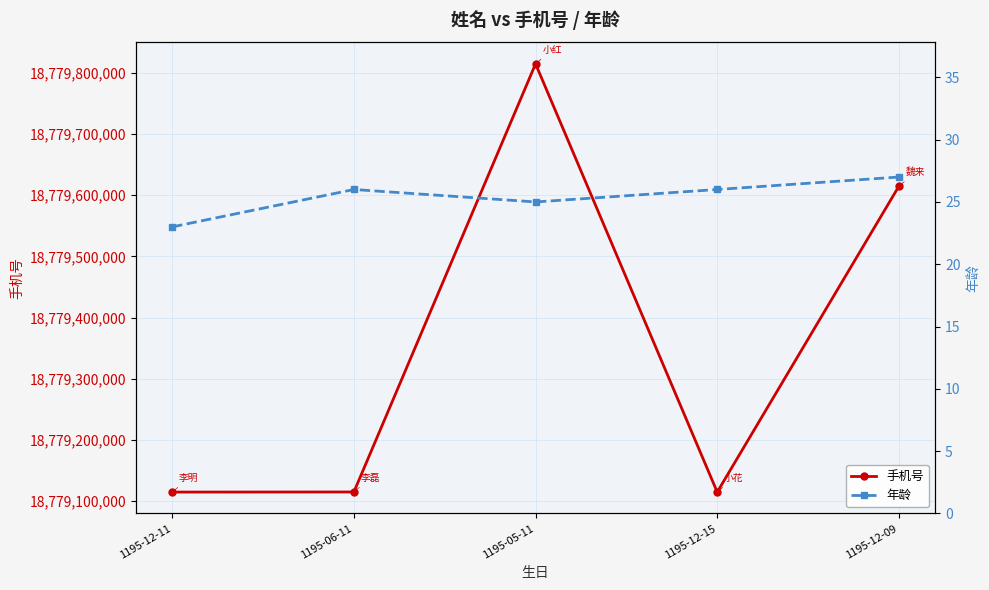

True or false: 年龄 and 手机号 cross at least once.

False